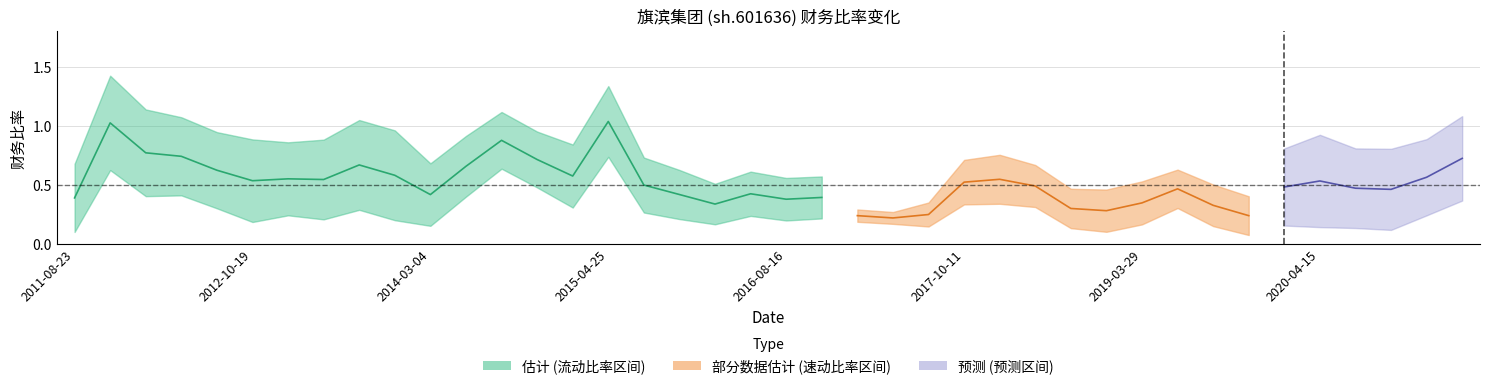

True or false: 现金比率 has more than 2 interior local peaks.

True